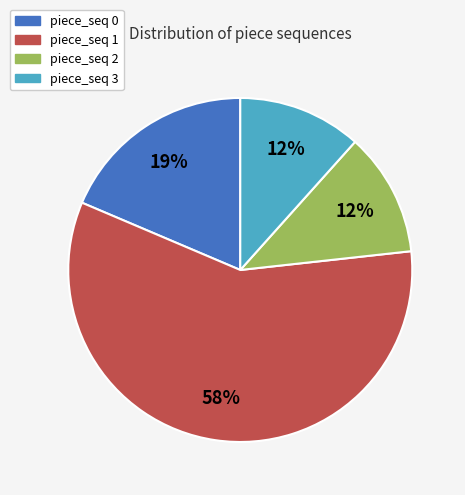

What is the largest slice in the pie chart?

piece_seq 1